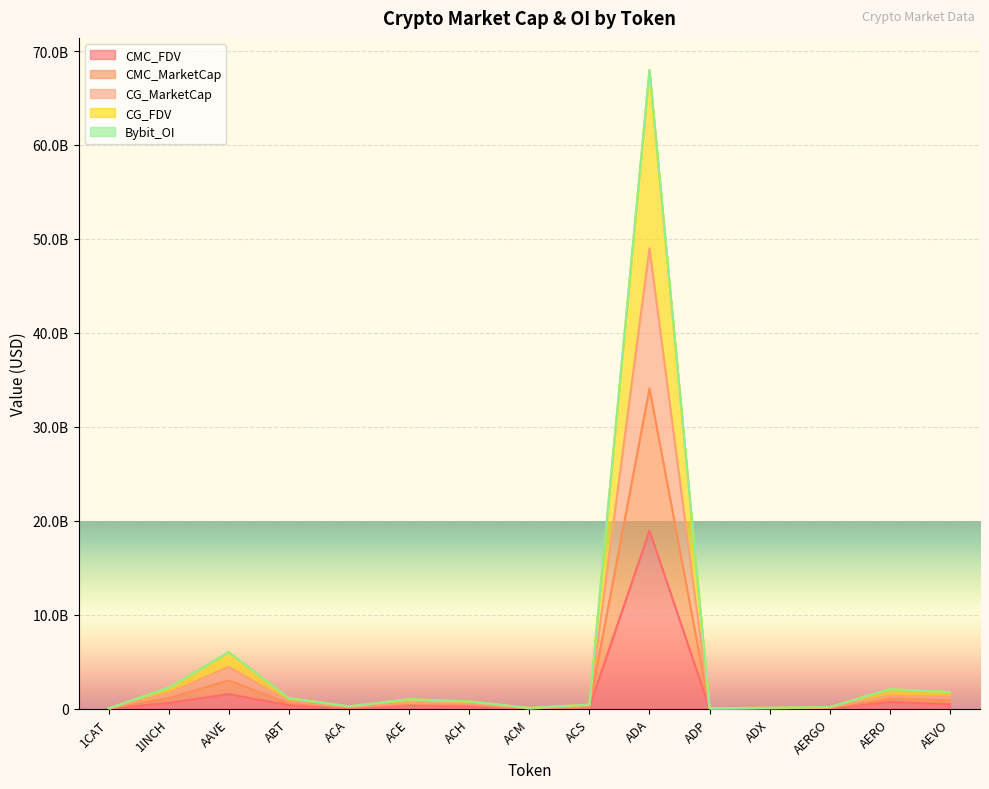

How many distinct data groups are displayed?

5